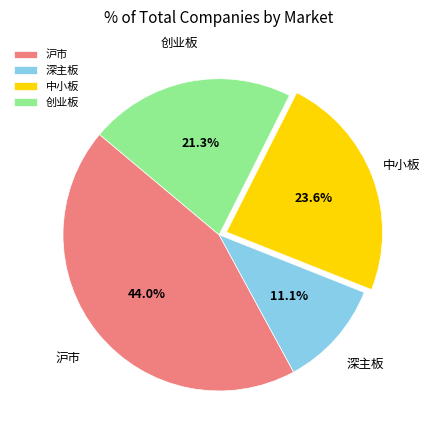

To the nearest percent, what percentage of the pie is 深主板?

11%